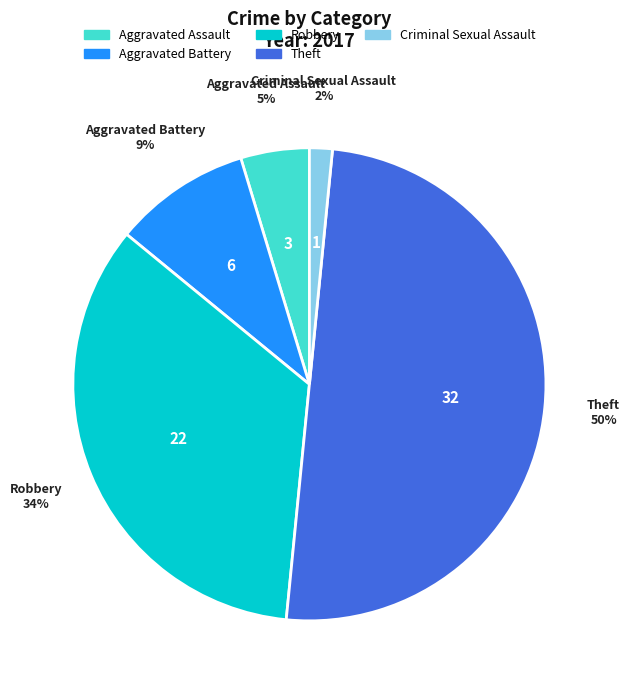

Count the number of slices in the pie.

5